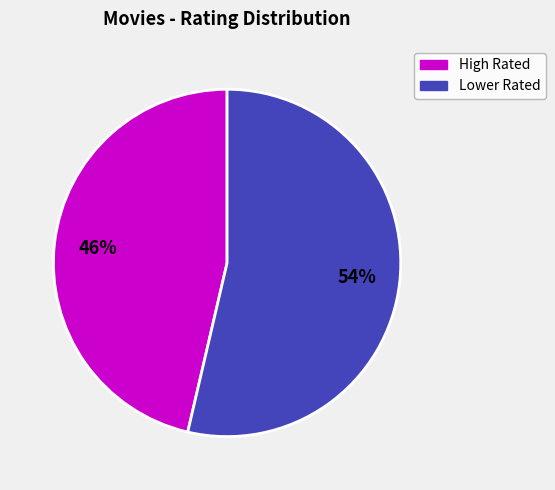

Does any single category account for the majority?

Yes